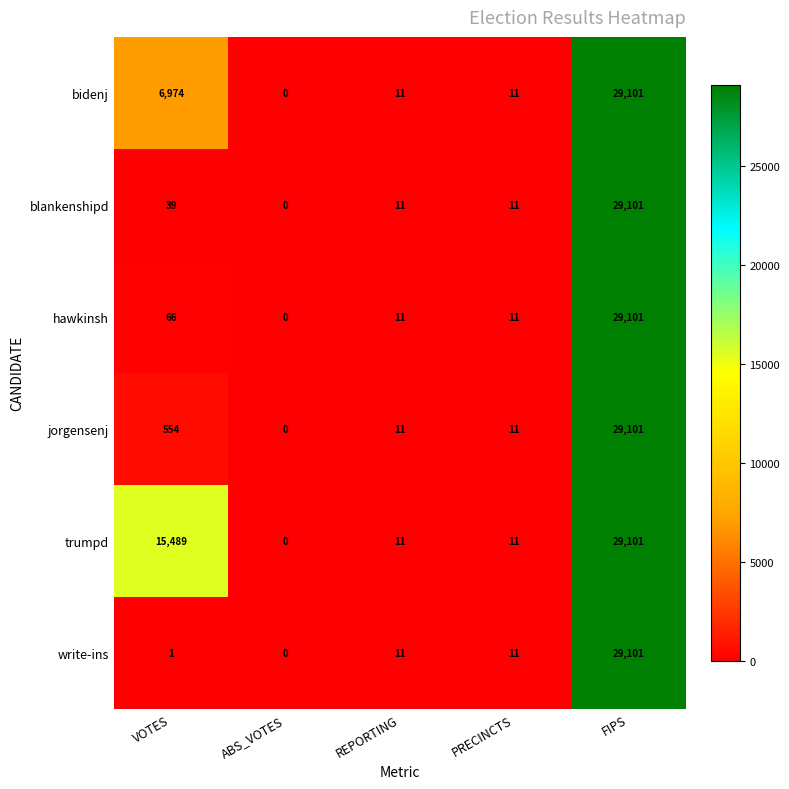

Is it true that hawkinsh equals 49210 at FIPS?

False